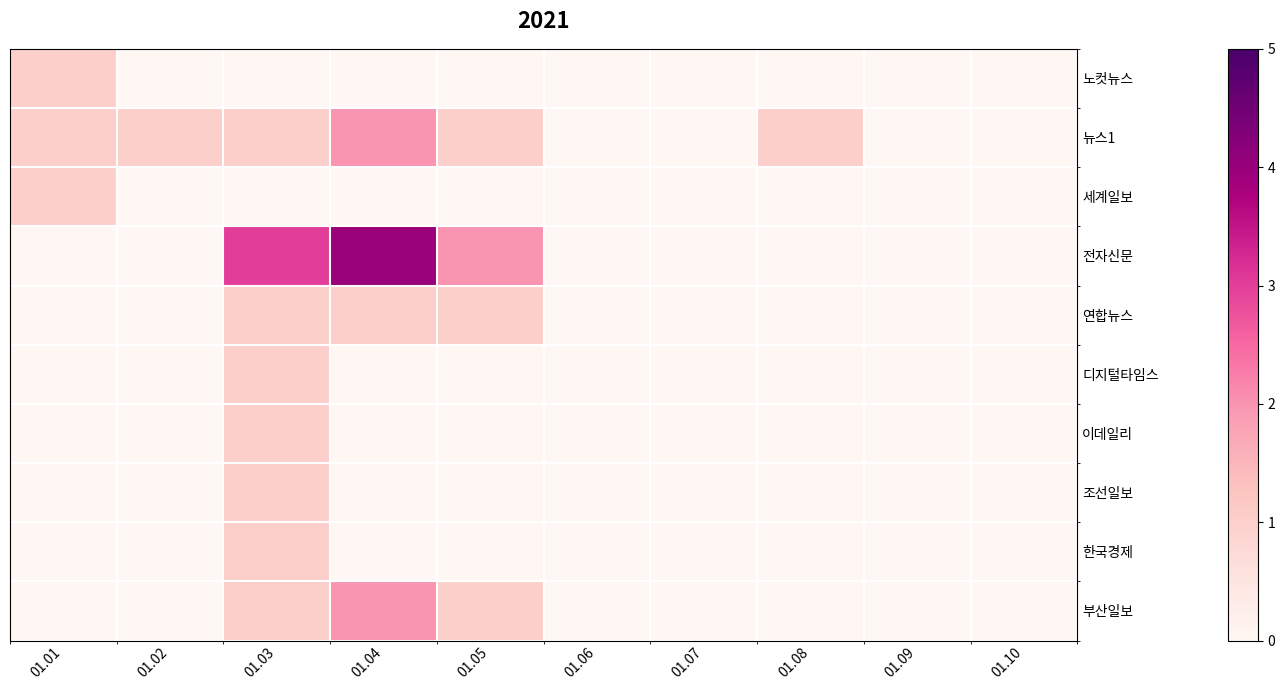

Which series has the largest range (max minus min)?

전자신문